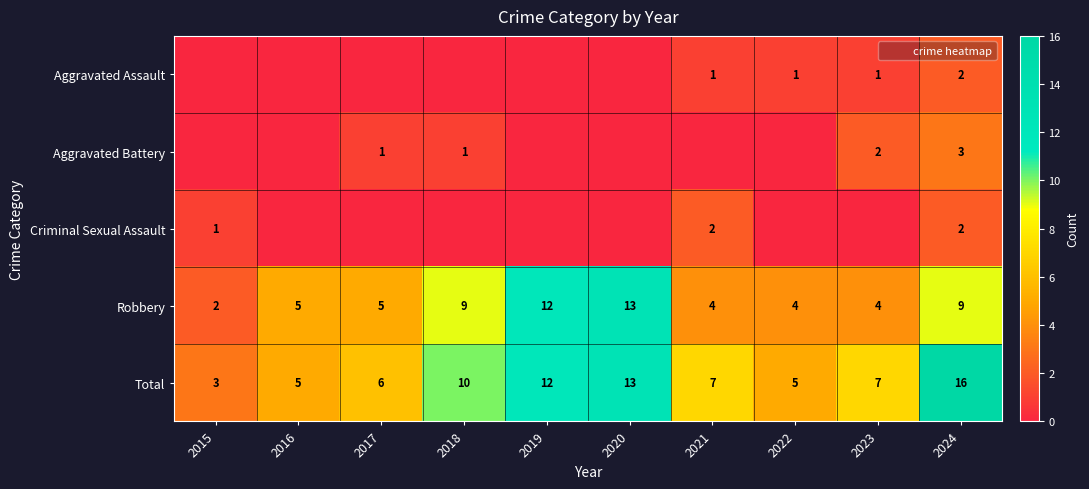

What is the sum of all Aggravated Battery values?

7